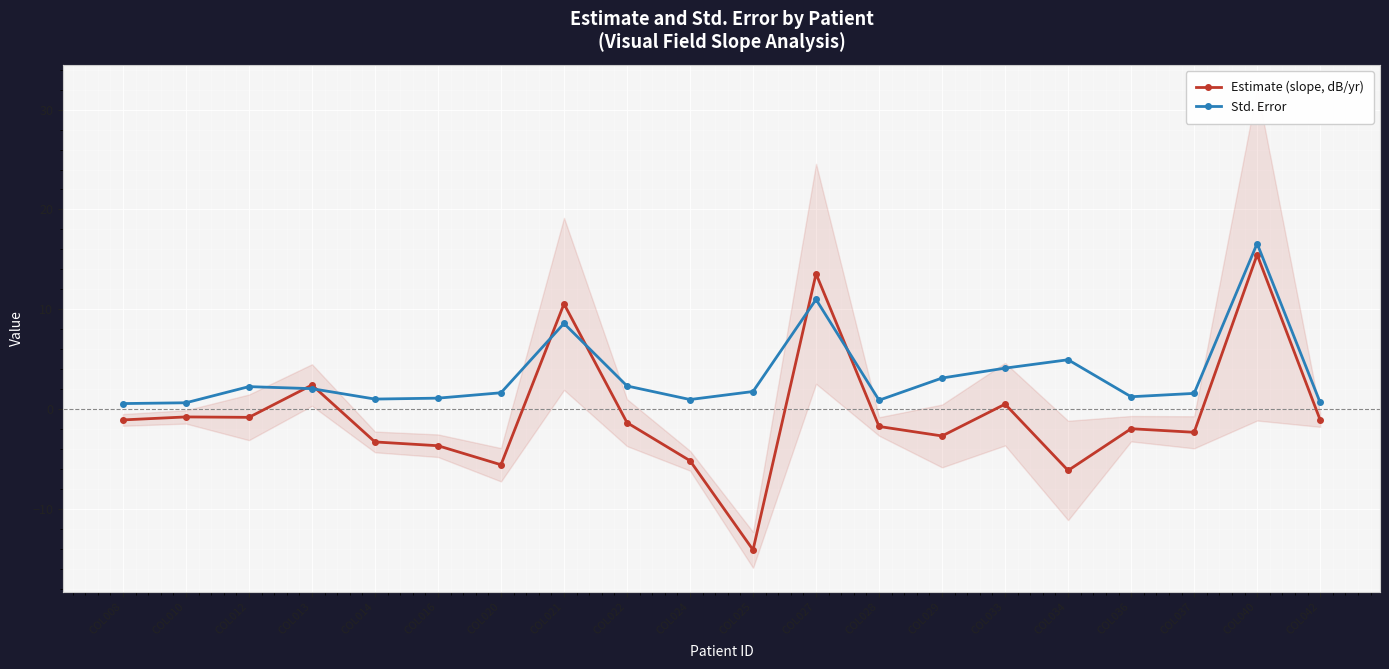

Which series ends up on top after the final intersection of Estimate (slope, dB/yr) and Std. Error?

Std. Error